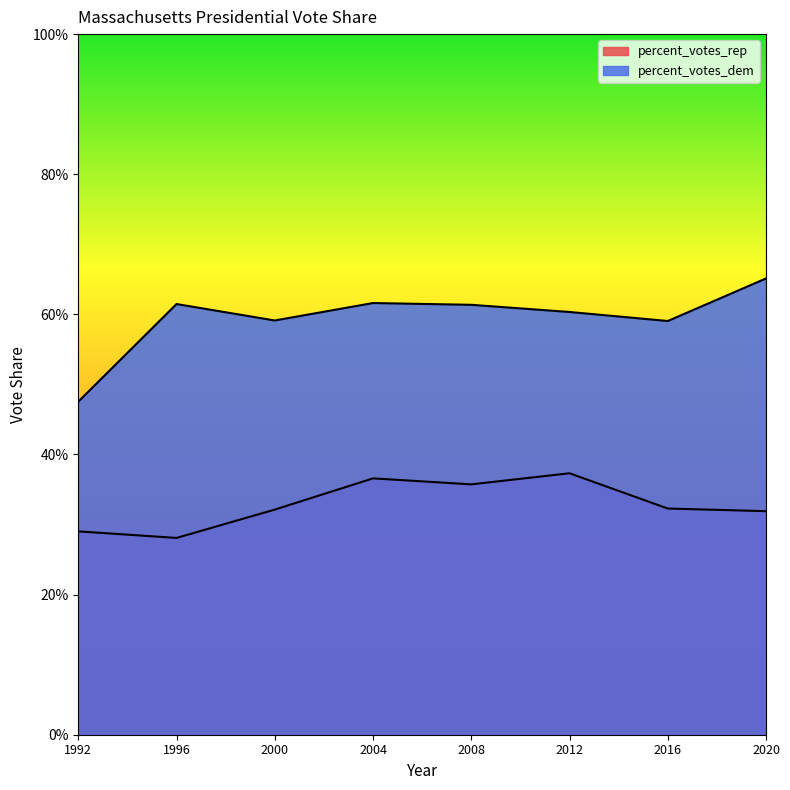

Reading left to right, what are all the values shown in this chart?

percent_votes_rep: 0.3	0.3	0.3	0.4	0.4	0.4	0.3	0.3
percent_votes_dem: 0.5	0.6	0.6	0.6	0.6	0.6	0.6	0.7